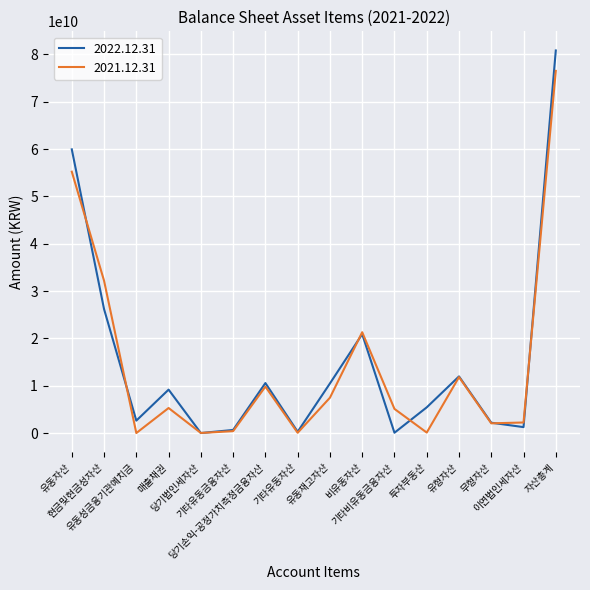

Rank the series by their maximum value, from lowest to highest.

2021.12.31, 2022.12.31